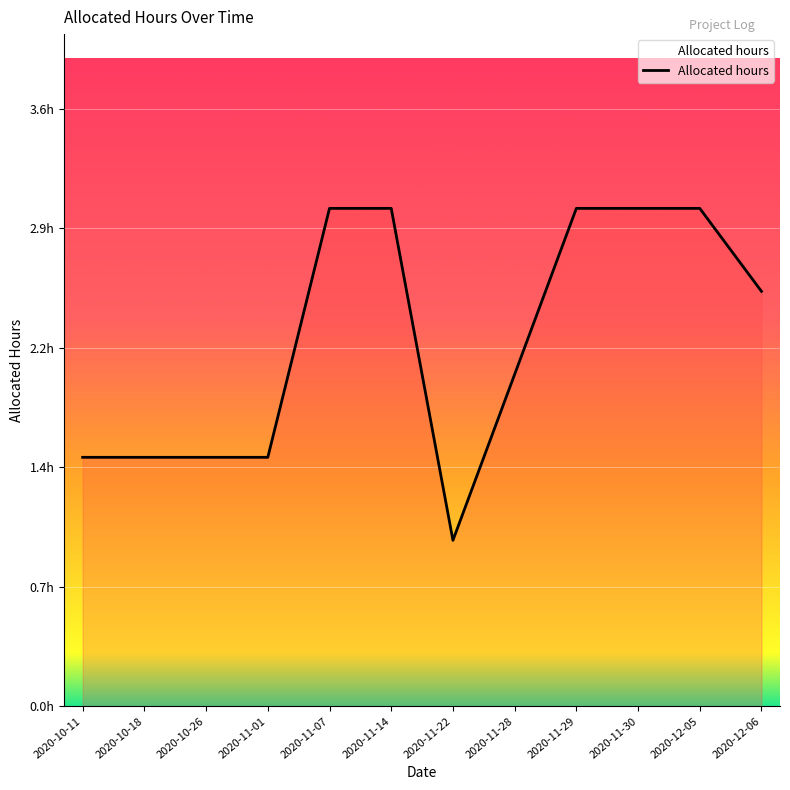

Is this an area chart (filled region under the line)?

Yes